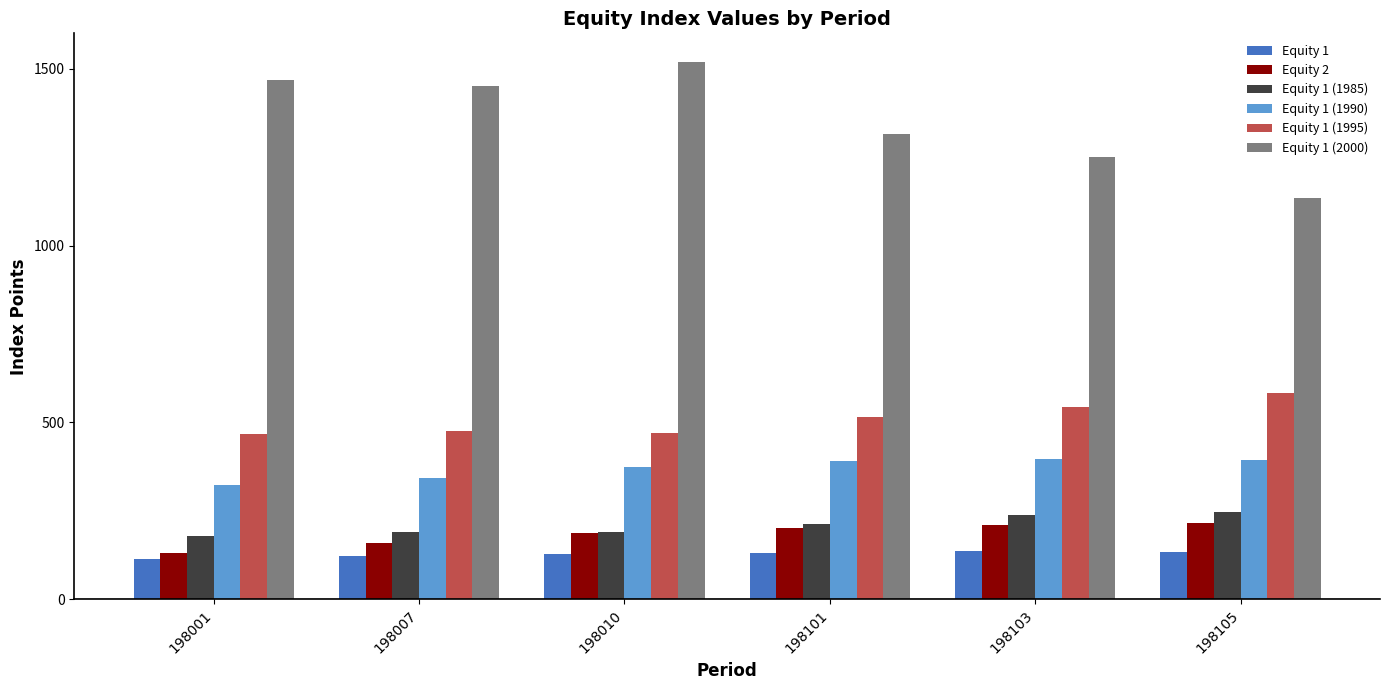

What is the value of the Equity 1 (1985) bar at the 2nd from the left?

190.9